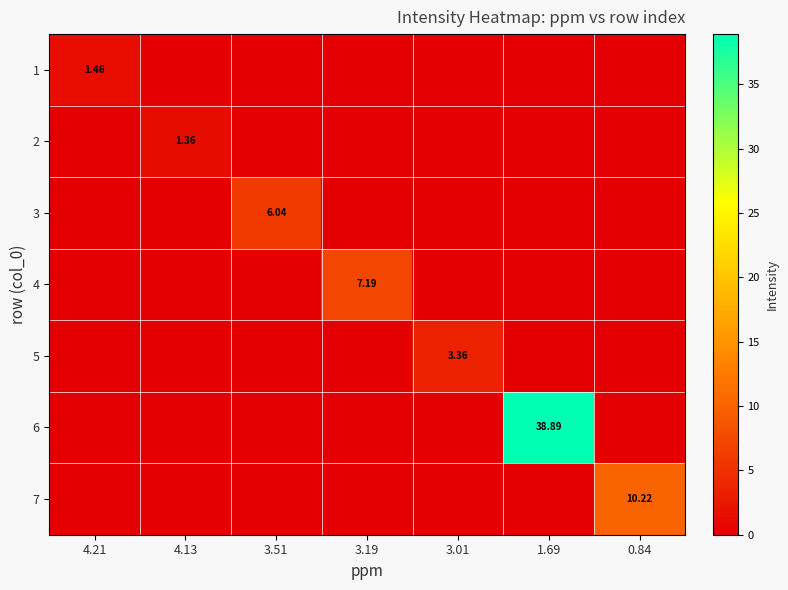

What is the difference between the highest and lowest values at 3.01?

3.4